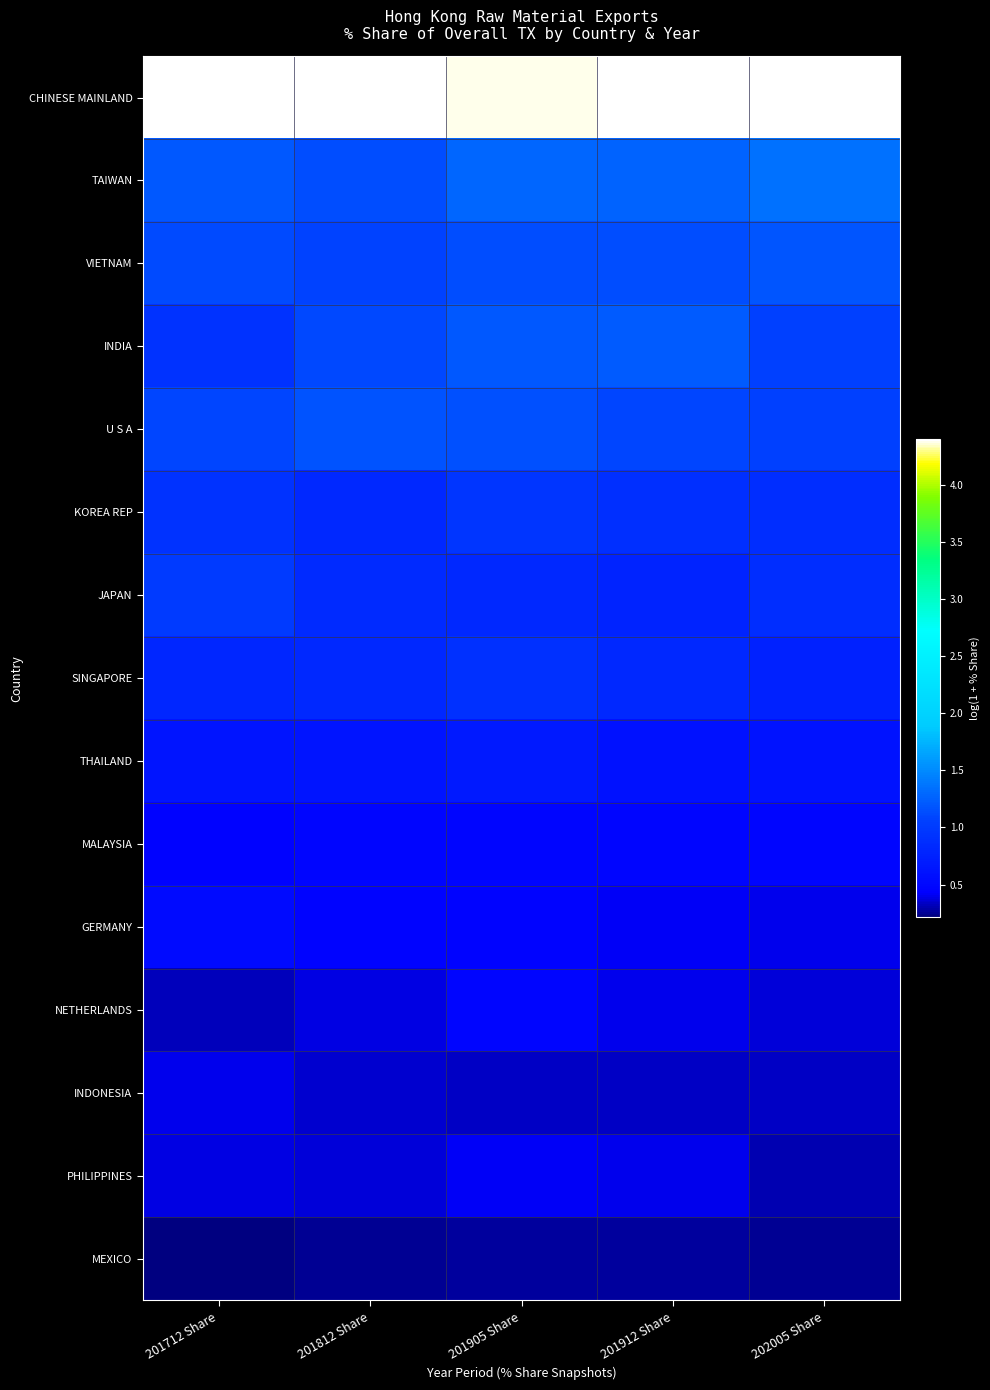

Reading left to right, what are all the values shown in this chart?

CHINESE MAINLAND: 201712 Share=4.4	201812 Share=4.4	201905 Share=4.4	201912 Share=4.4	202005 Share=4.4
TAIWAN: 201712 Share=1.2	201812 Share=1.1	201905 Share=1.3	201912 Share=1.3	202005 Share=1.3
VIETNAM: 201712 Share=1.1	201812 Share=1.1	201905 Share=1.1	201912 Share=1.1	202005 Share=1.2
INDIA: 201712 Share=0.9	201812 Share=1.1	201905 Share=1.2	201912 Share=1.2	202005 Share=1.1
U S A: 201712 Share=1.1	201812 Share=1.2	201905 Share=1.1	201912 Share=1.1	202005 Share=1.1
KOREA REP: 201712 Share=0.9	201812 Share=0.8	201905 Share=1.0	201912 Share=0.9	202005 Share=0.9
JAPAN: 201712 Share=1.0	201812 Share=0.8	201905 Share=0.8	201912 Share=0.8	202005 Share=0.9
SINGAPORE: 201712 Share=0.8	201812 Share=0.8	201905 Share=0.9	201912 Share=0.8	202005 Share=0.8
THAILAND: 201712 Share=0.6	201812 Share=0.6	201905 Share=0.7	201912 Share=0.6	202005 Share=0.6
MALAYSIA: 201712 Share=0.5	201812 Share=0.5	201905 Share=0.5	201912 Share=0.5	202005 Share=0.5
GERMANY: 201712 Share=0.5	201812 Share=0.5	201905 Share=0.5	201912 Share=0.4	202005 Share=0.4
NETHERLANDS: 201712 Share=0.3	201812 Share=0.4	201905 Share=0.5	201912 Share=0.4	202005 Share=0.4
INDONESIA: 201712 Share=0.4	201812 Share=0.4	201905 Share=0.3	201912 Share=0.3	202005 Share=0.3
PHILIPPINES: 201712 Share=0.4	201812 Share=0.4	201905 Share=0.4	201912 Share=0.4	202005 Share=0.3
MEXICO: 201712 Share=0.2	201812 Share=0.3	201905 Share=0.3	201912 Share=0.3	202005 Share=0.2